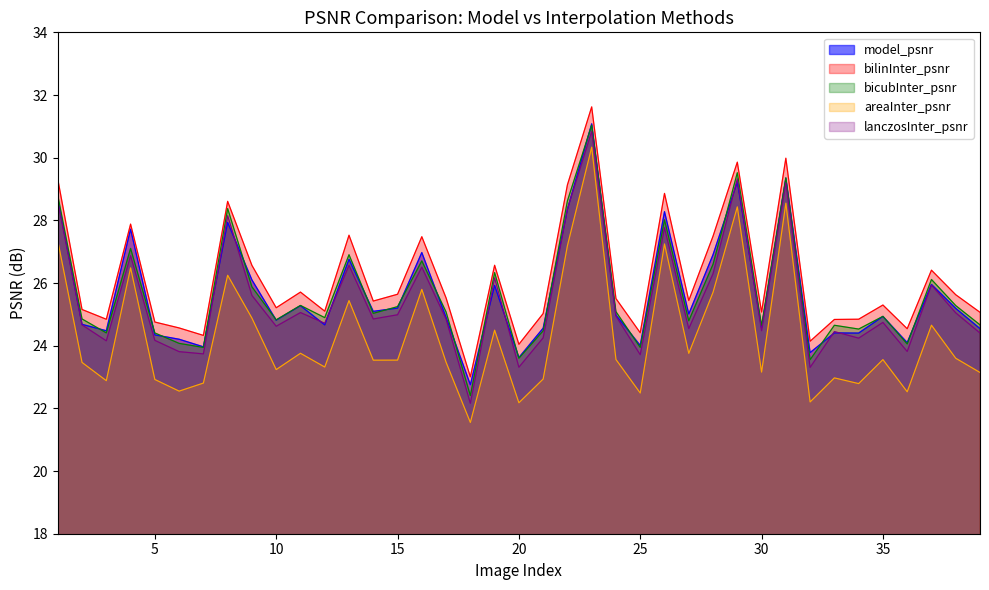

The value of bilinInter_psnr at 25 is 39.7. True or false?

False